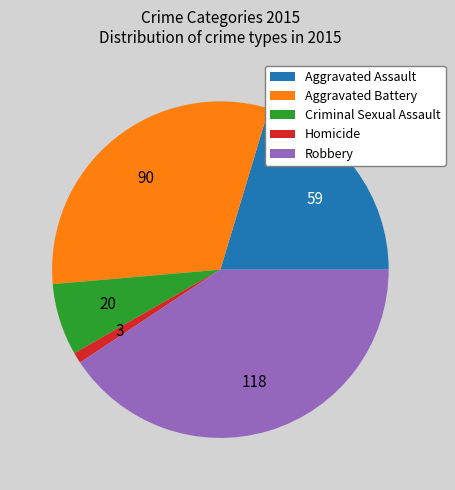

Does any single category account for the majority?

No